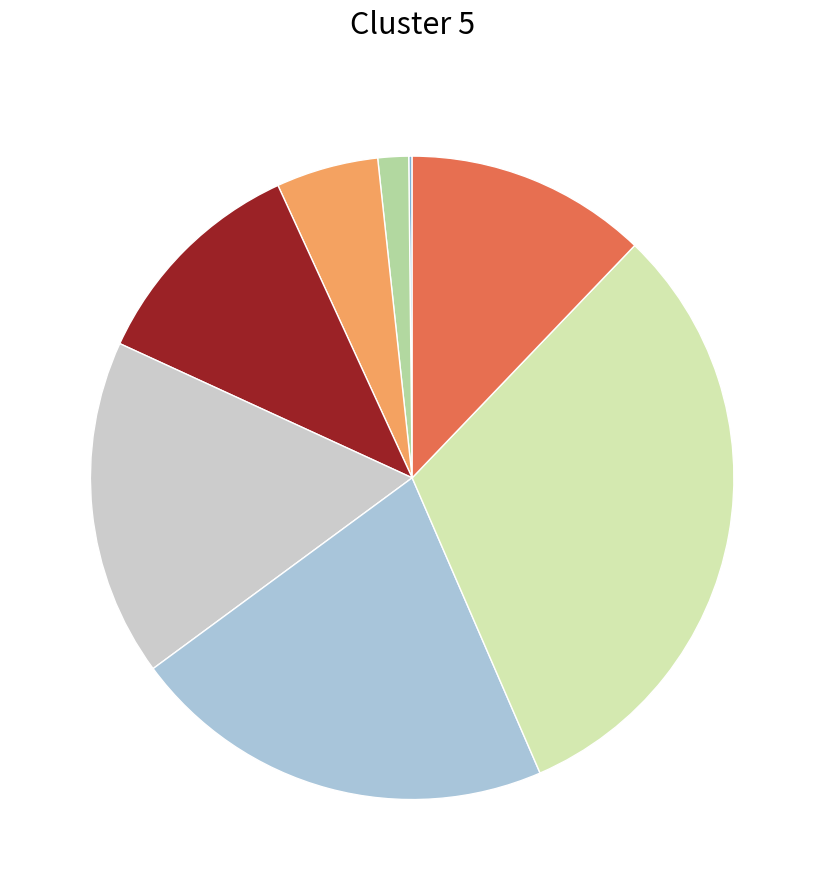

Which slice is the largest?

2020